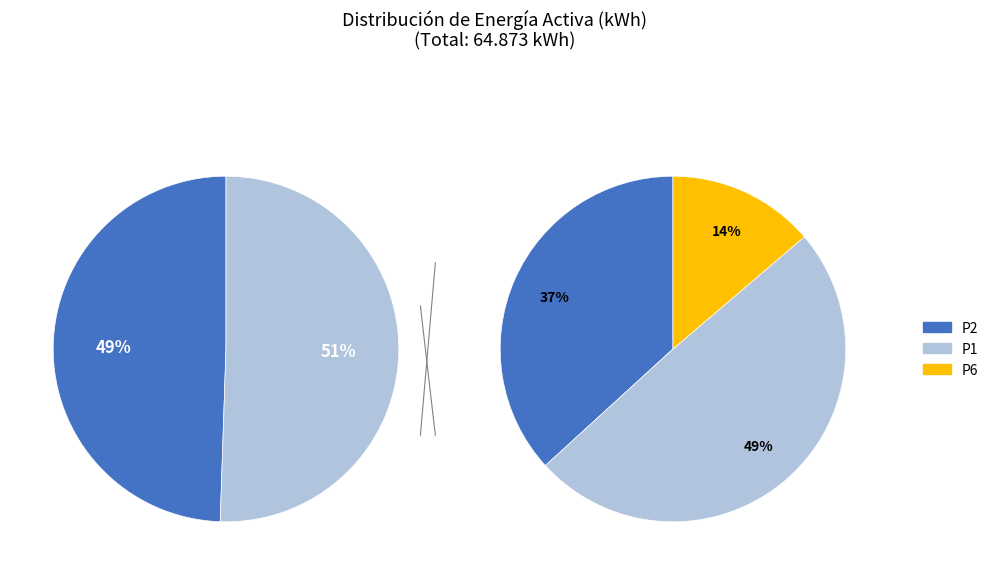

Does P2 represent more than half of the total?

No